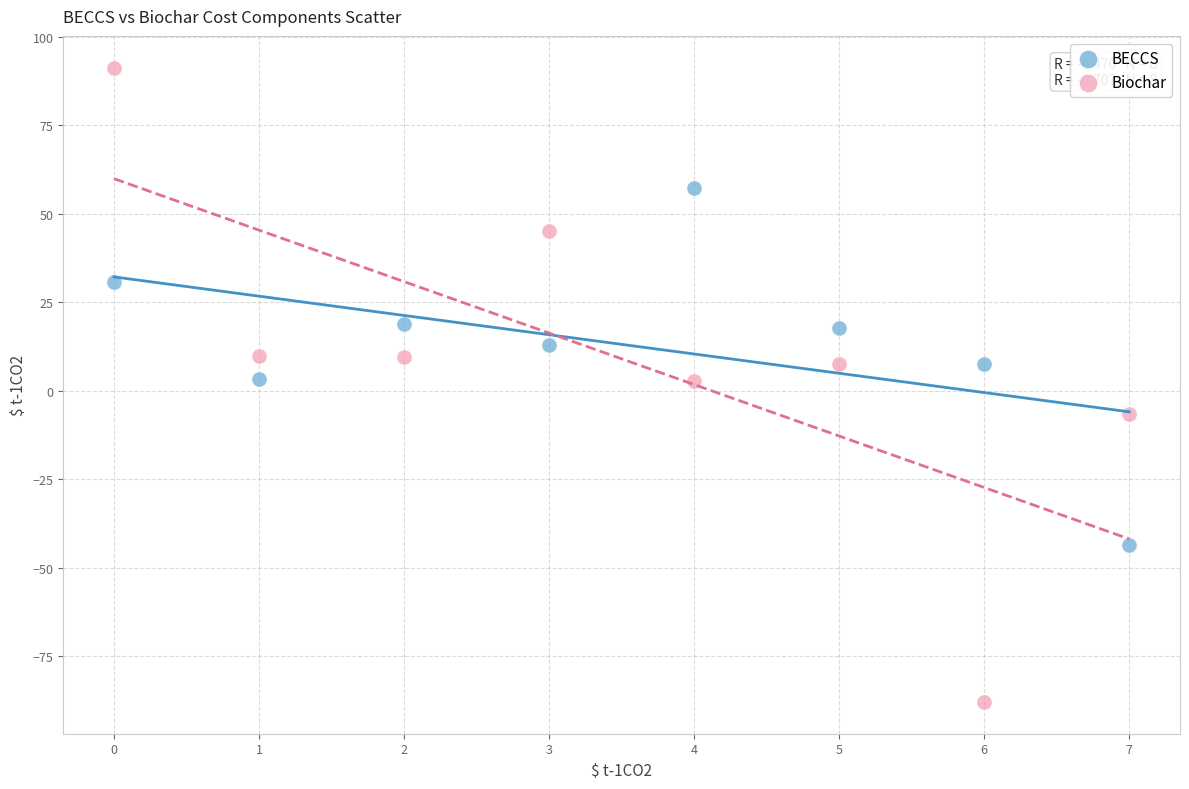

Which series has the widest spread of Y values?

Biochar